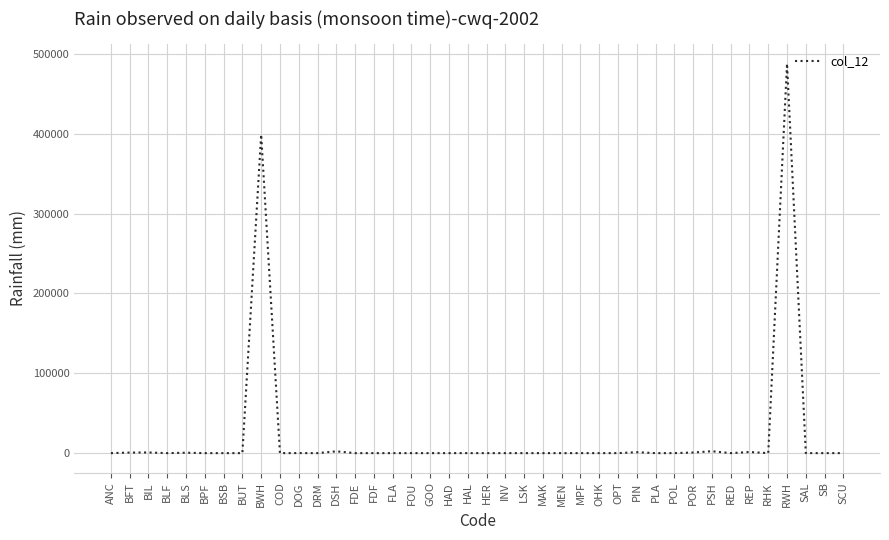

What is the sum of all values?

897119.9